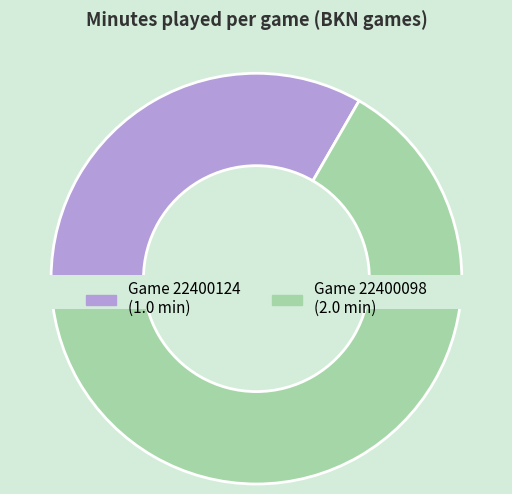

Count the number of slices in the pie.

2